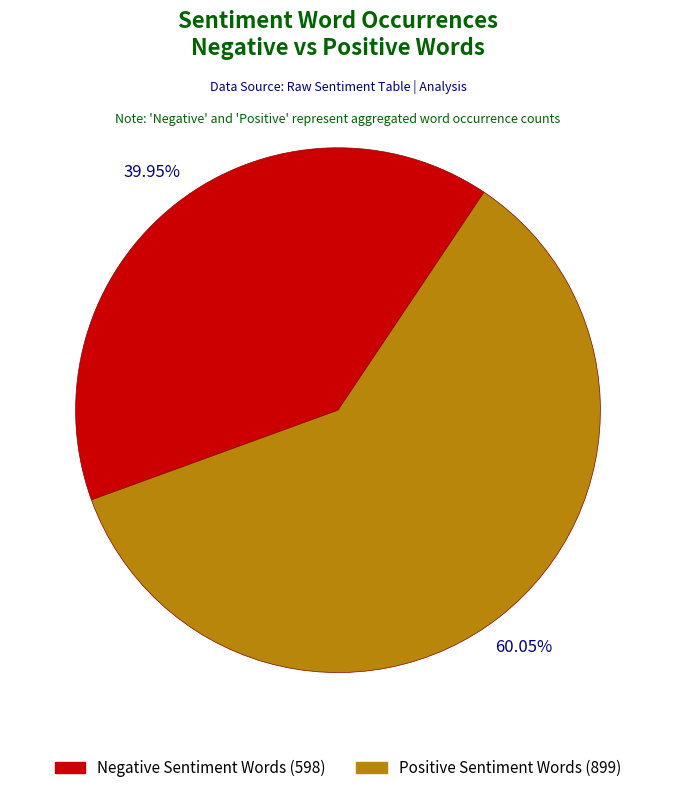

Count the number of slices in the pie.

2